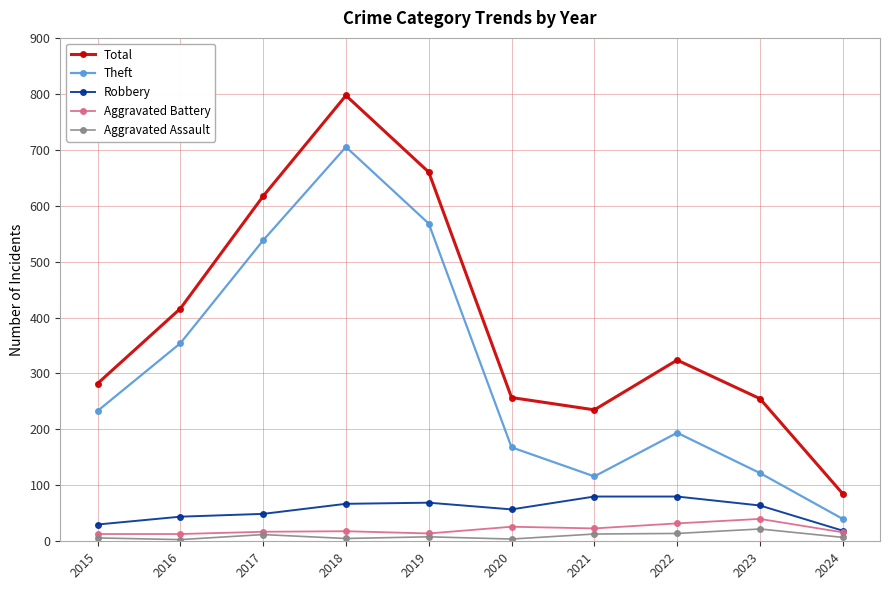

What is the sum of the Robbery values at 2023 and 2020?

121